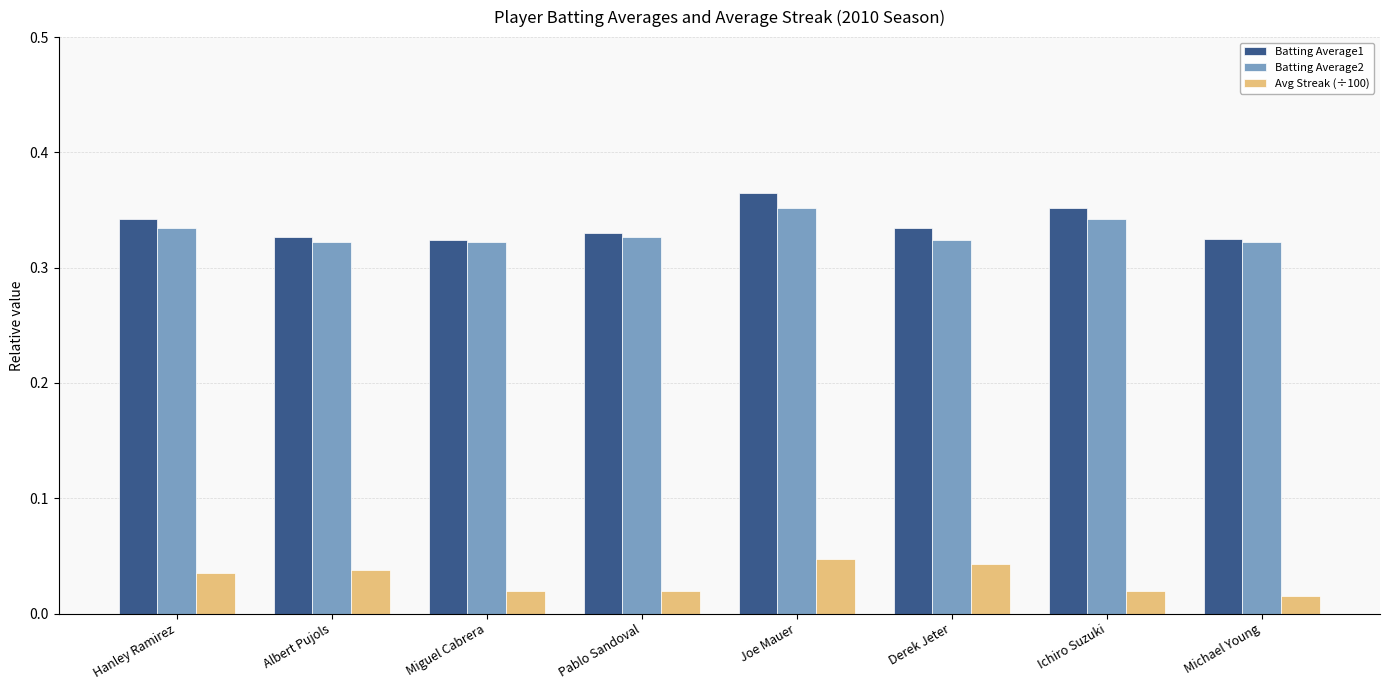

True or false: Batting Average2 has a value of 0.1 at Michael Young.

False